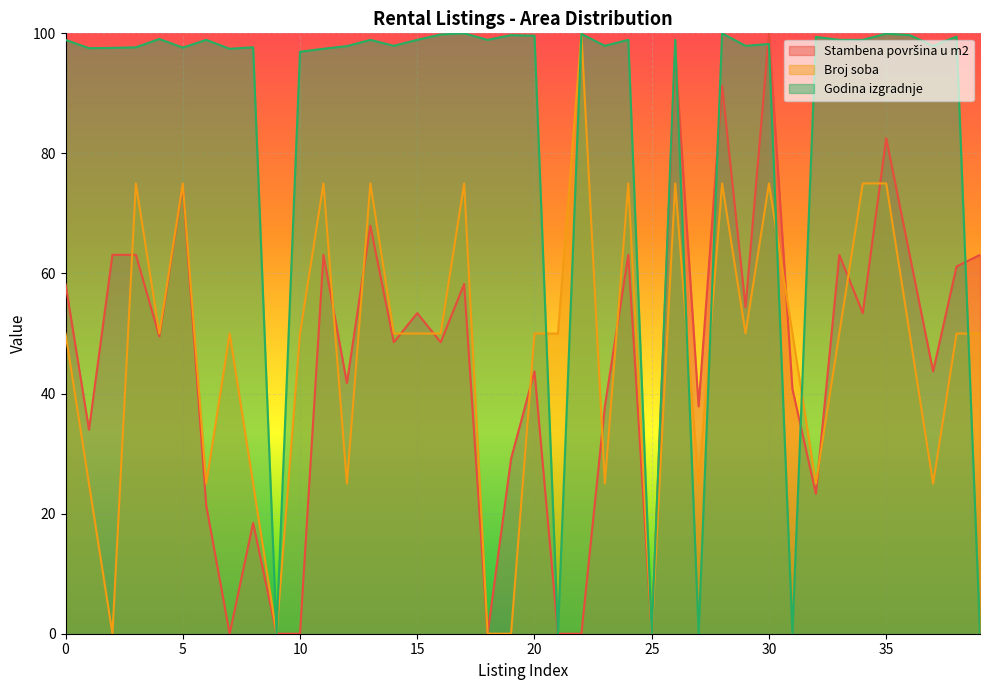

What is the sum of the Godina izgradnje values at 2 and 11?

195.0